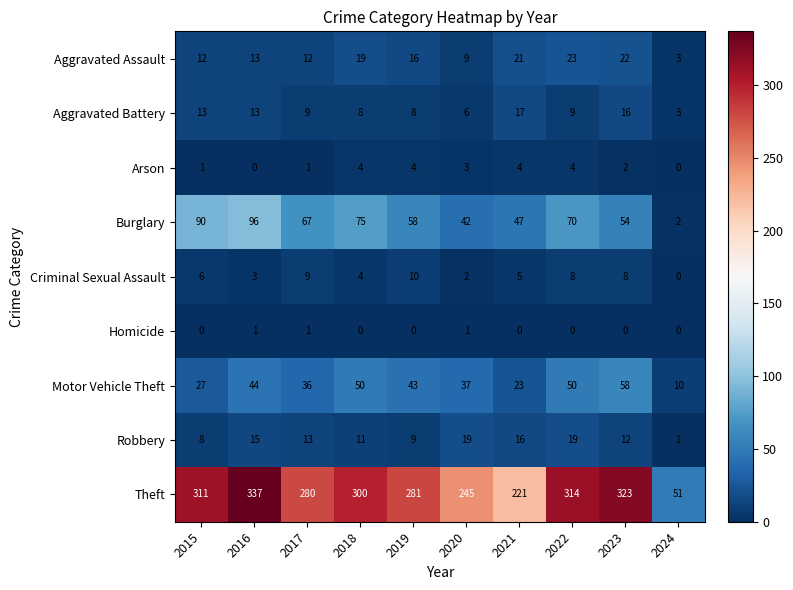

How many categories are shown in the chart?

10